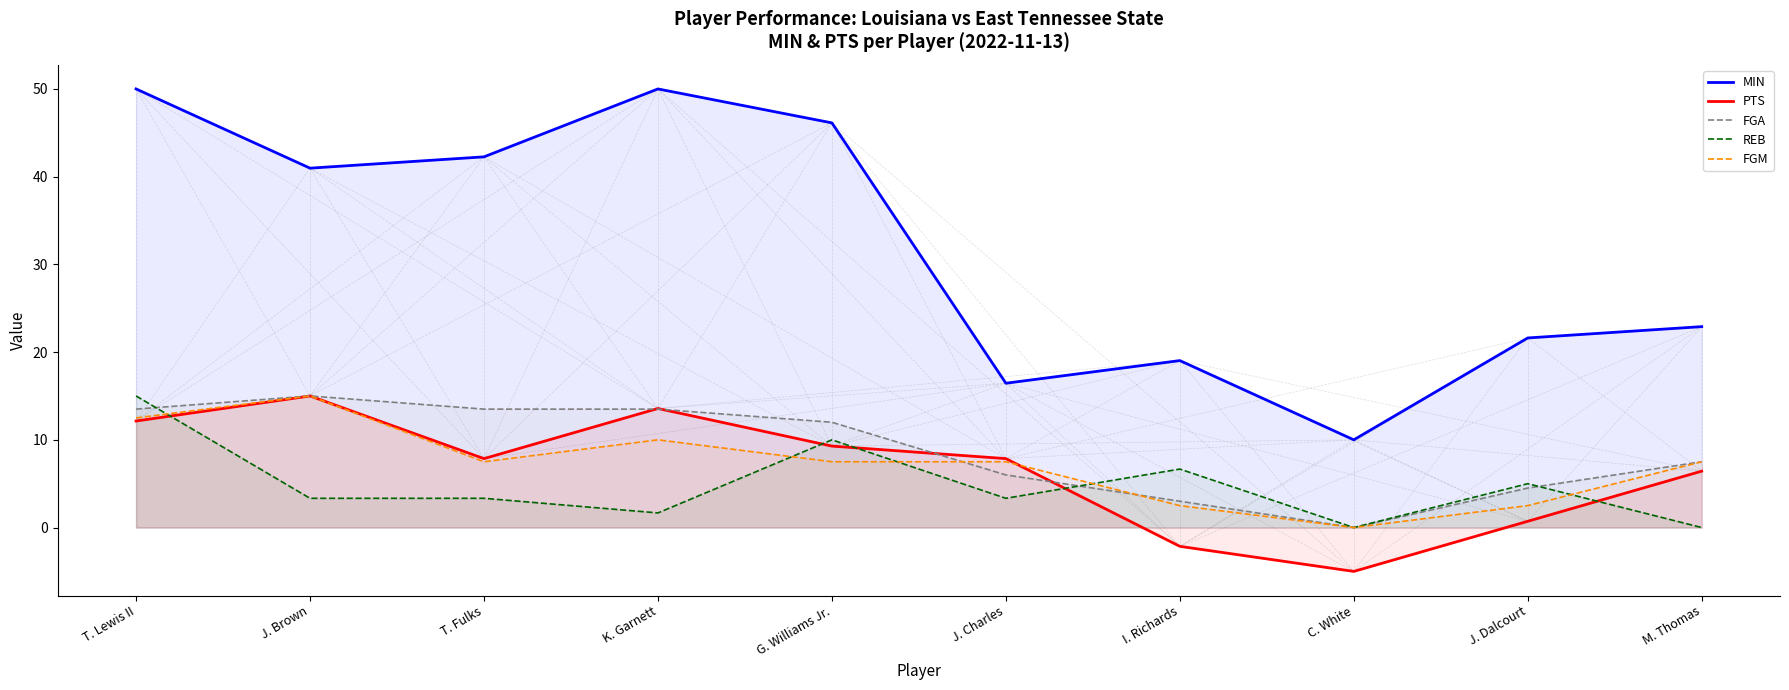

At J. Dalcourt, list the series in order from smallest to largest.

PTS, FGM, FGA, REB, MIN